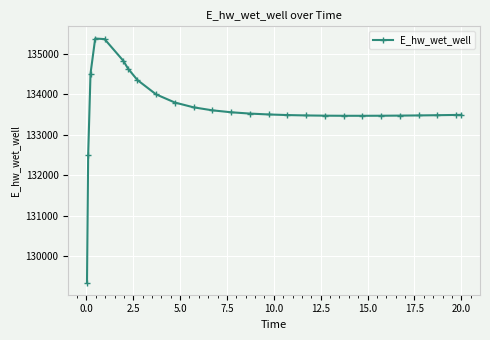

What is the smallest value displayed?

129346.7